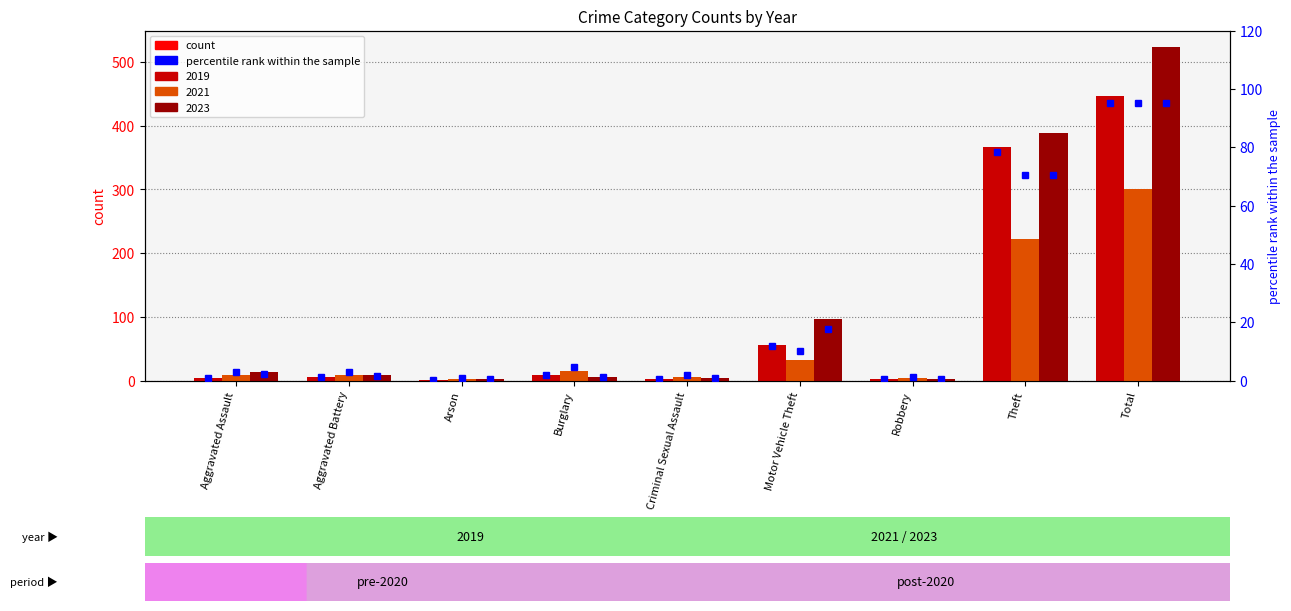

What position from the right is Burglary?

6